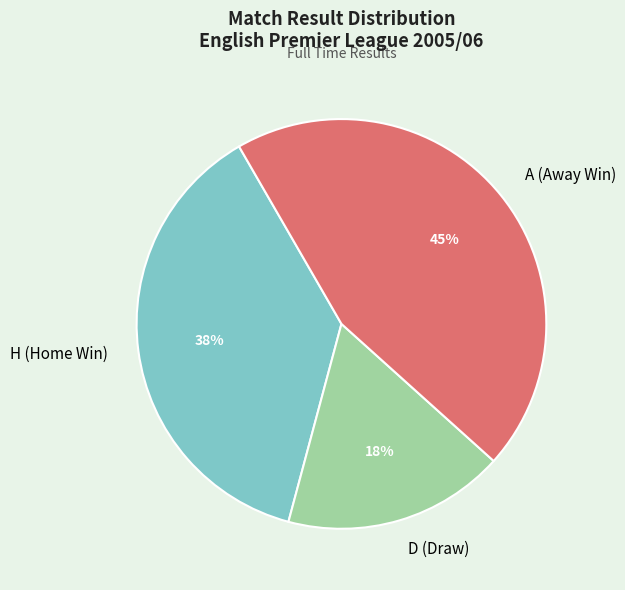

Rank the categories by value from lowest to highest.

D (Draw), H (Home Win), A (Away Win)